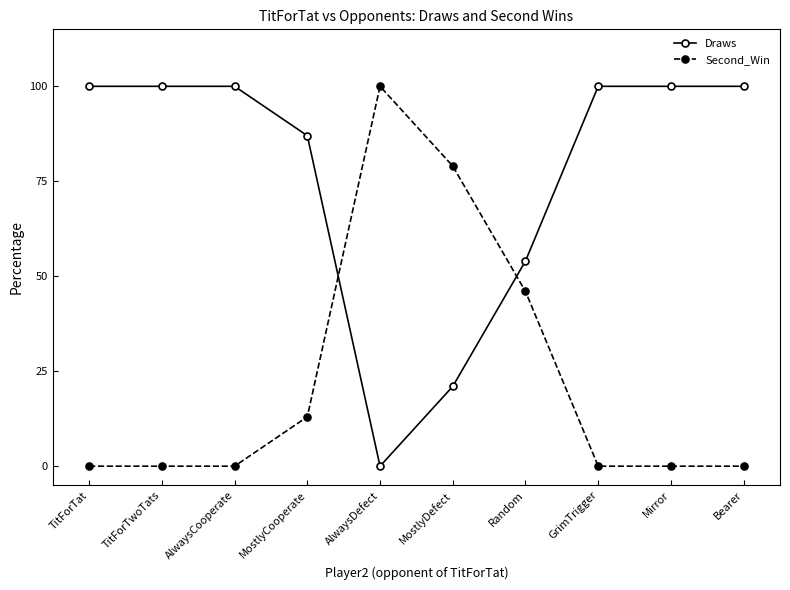

Is it true that Second_Win equals 49 at AlwaysDefect?

False